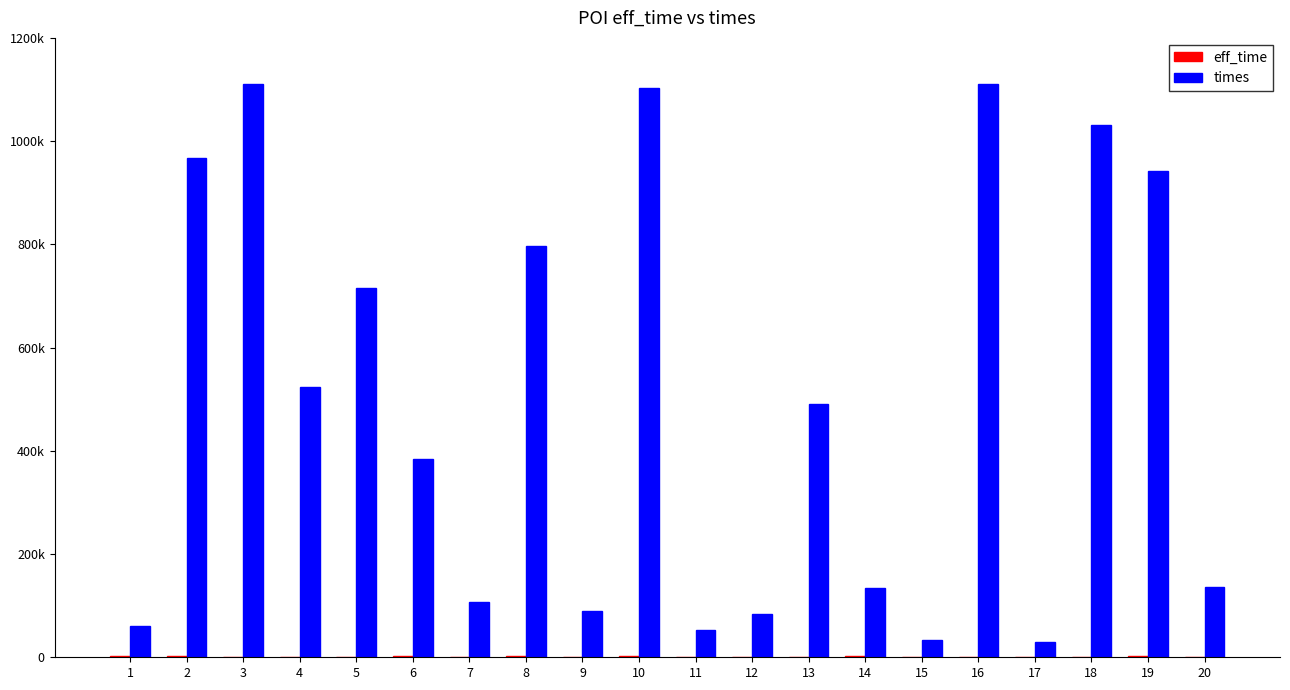

Are the bars grouped side by side (vs. stacked)?

Yes